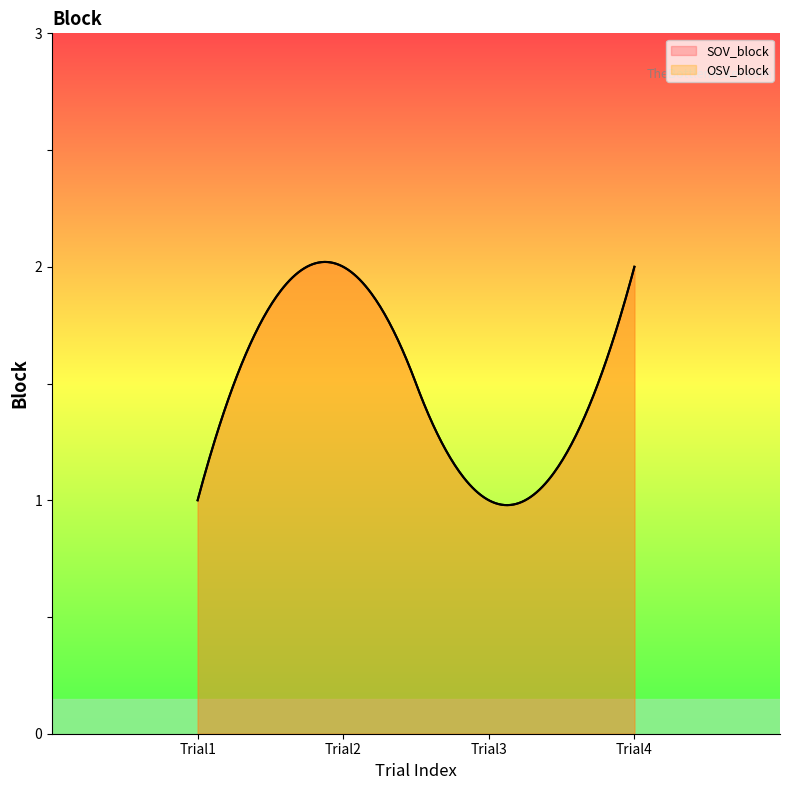

How many OSV_block values are between 1 and 2?

4